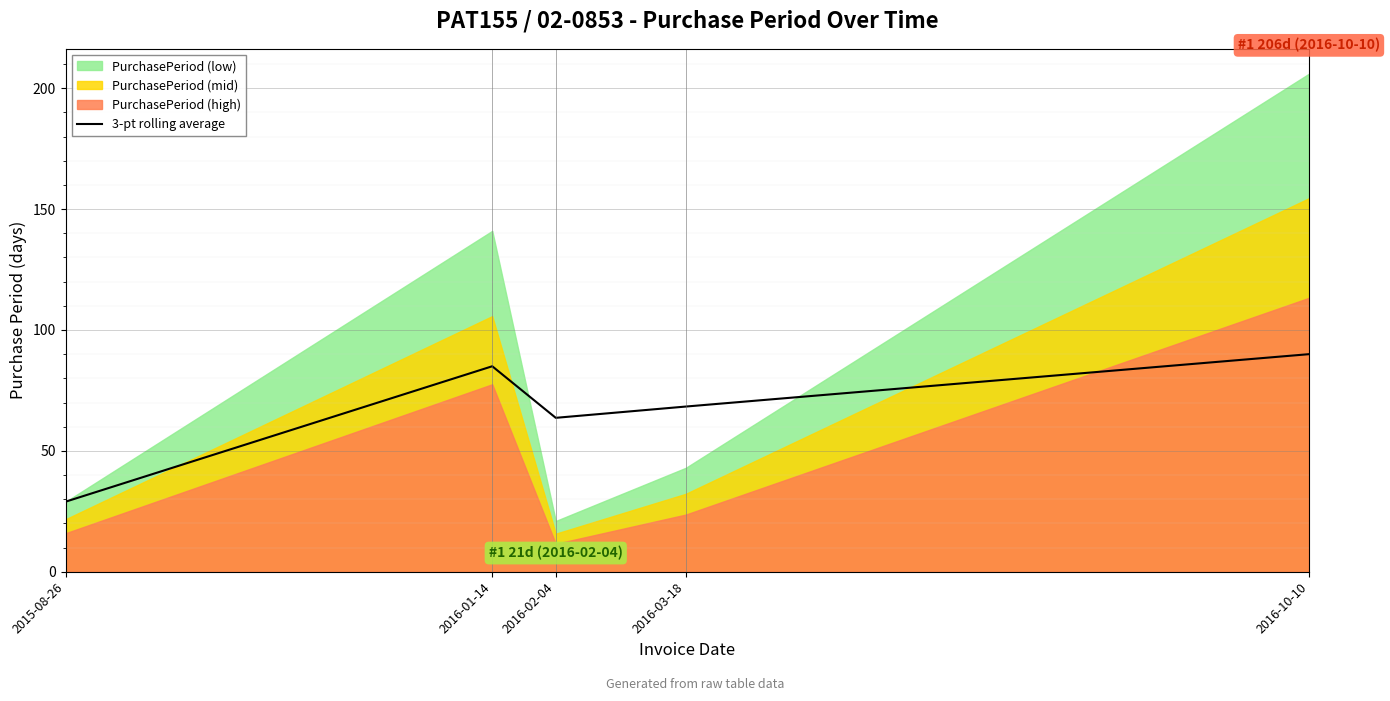

Which has a higher value, 2015-08-26 or 2016-02-04?

2016-02-04